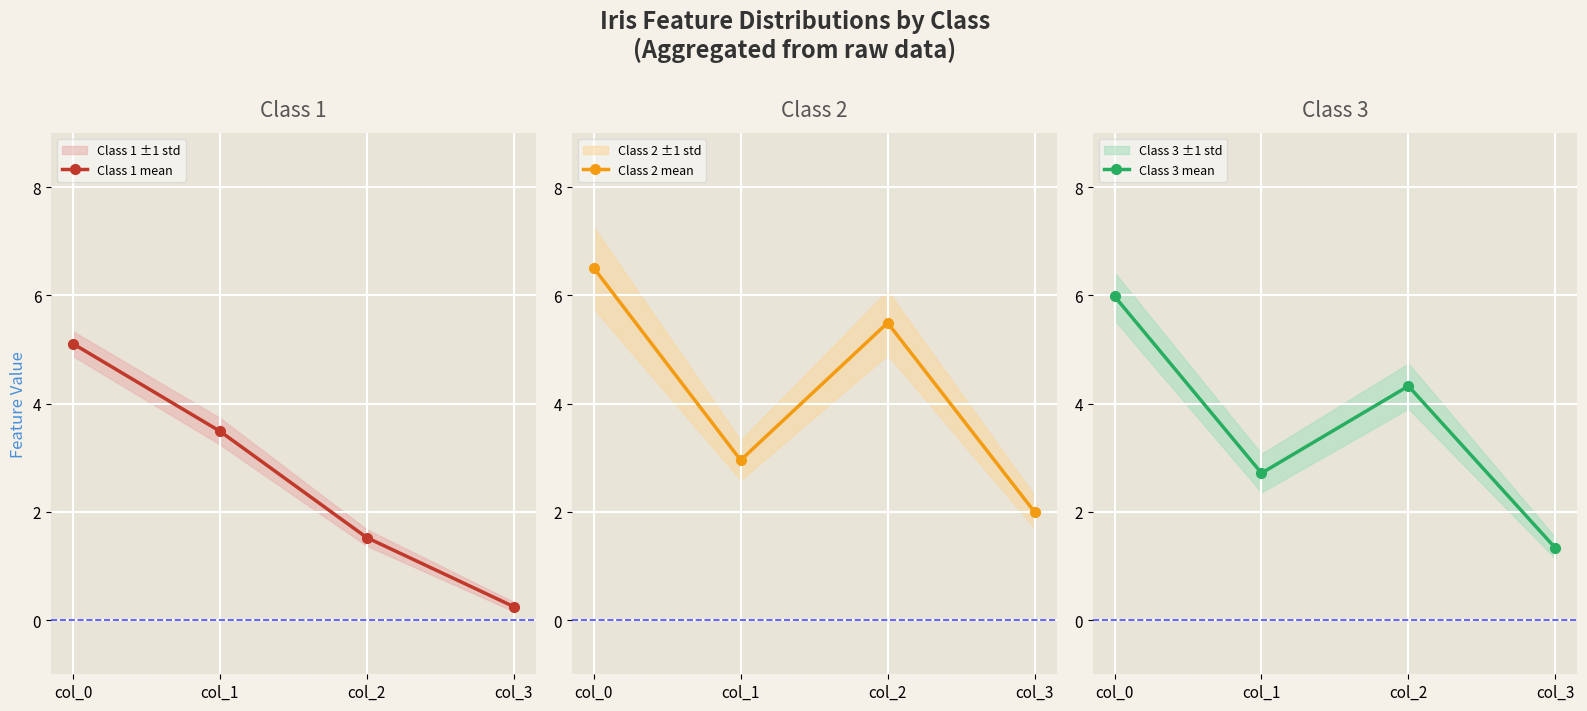

What is the sum of the Class 2 mean values at col_1 and col_3?

5.0